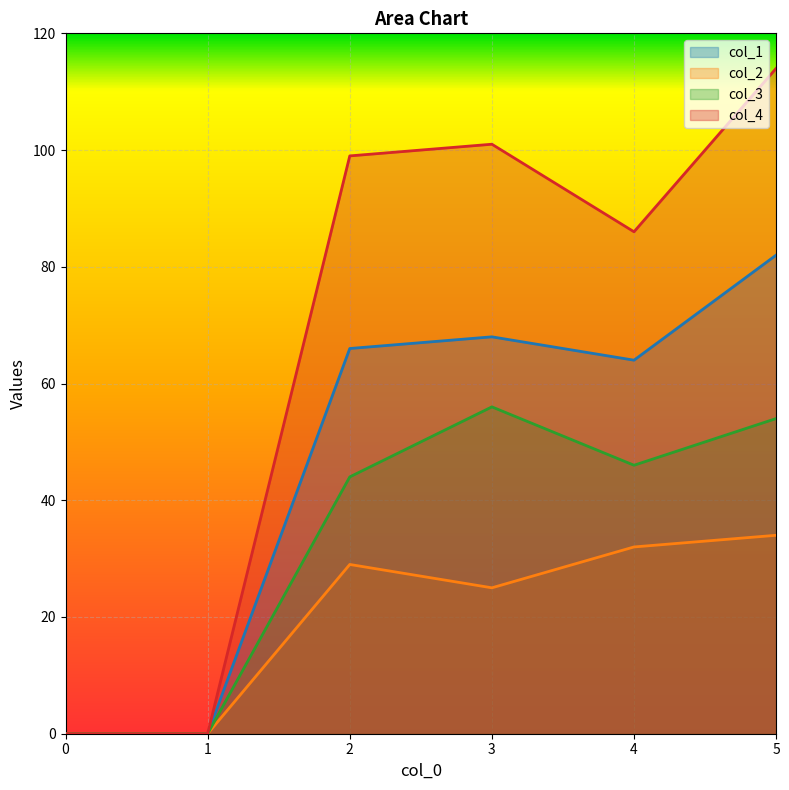

Does the chart display data point markers on the line(s)?

No